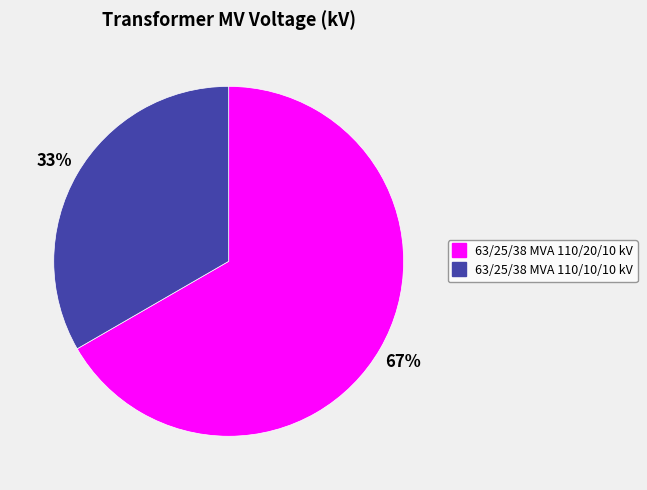

Does any single category account for the majority?

Yes